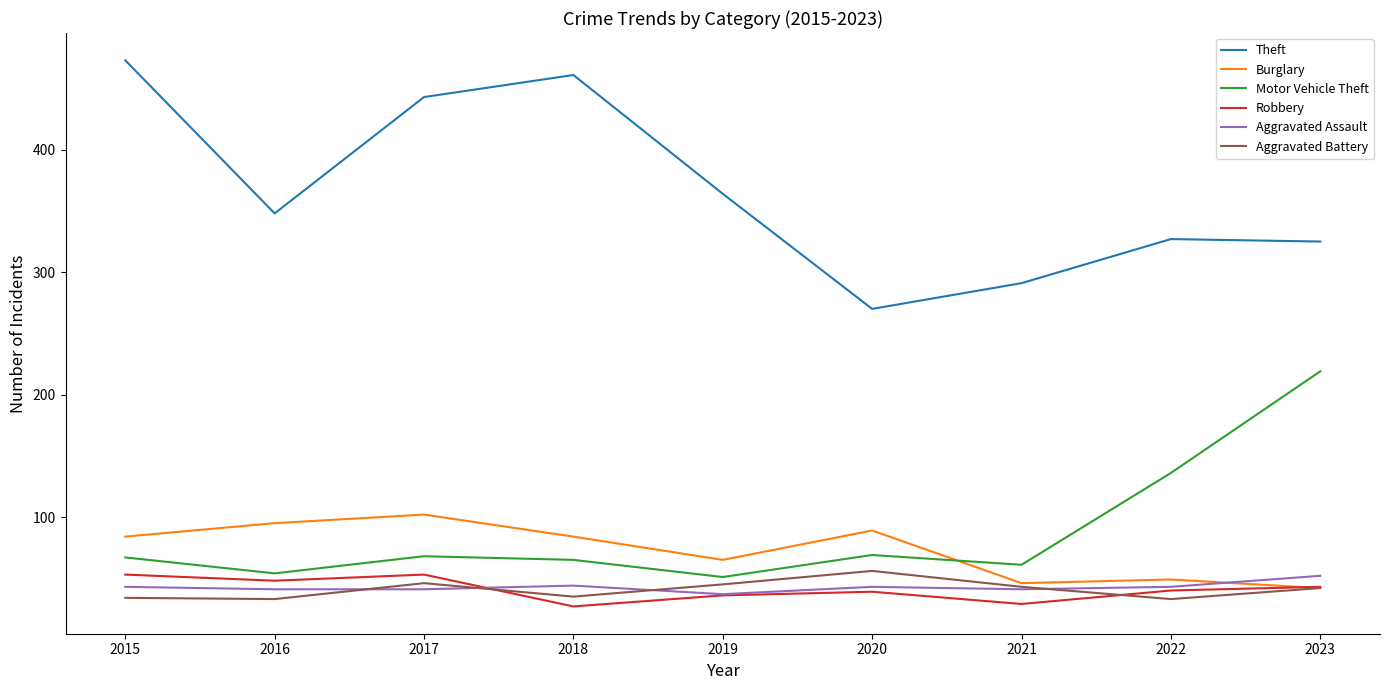

Which series changed the most between 2016 and 2017?

Theft